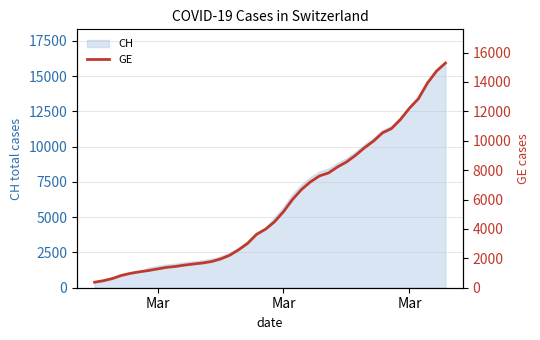

What is the smallest value displayed?

375